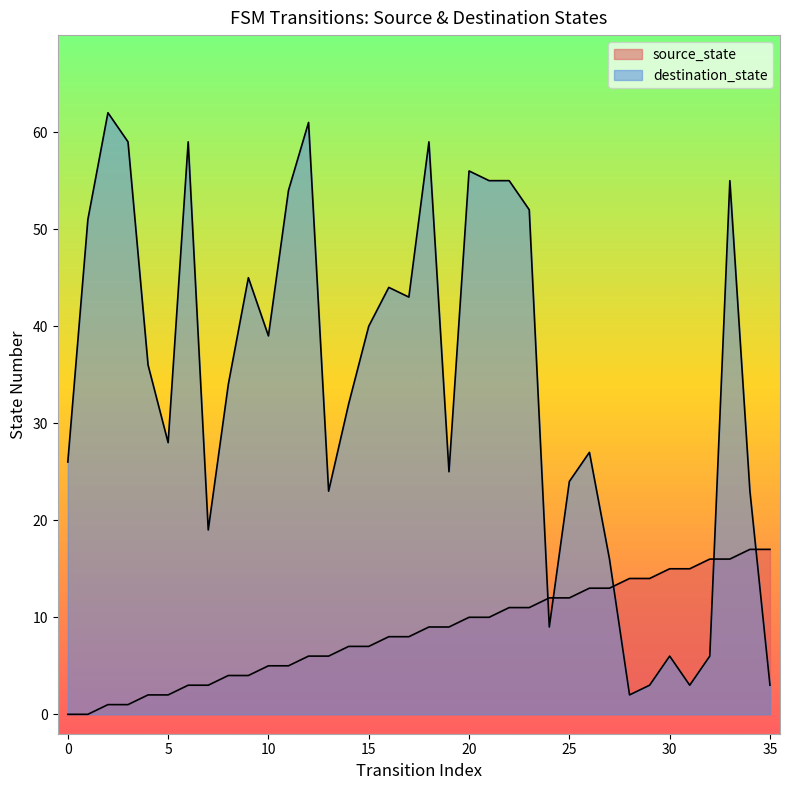

Is it true that source_state equals 5 at 23?

False